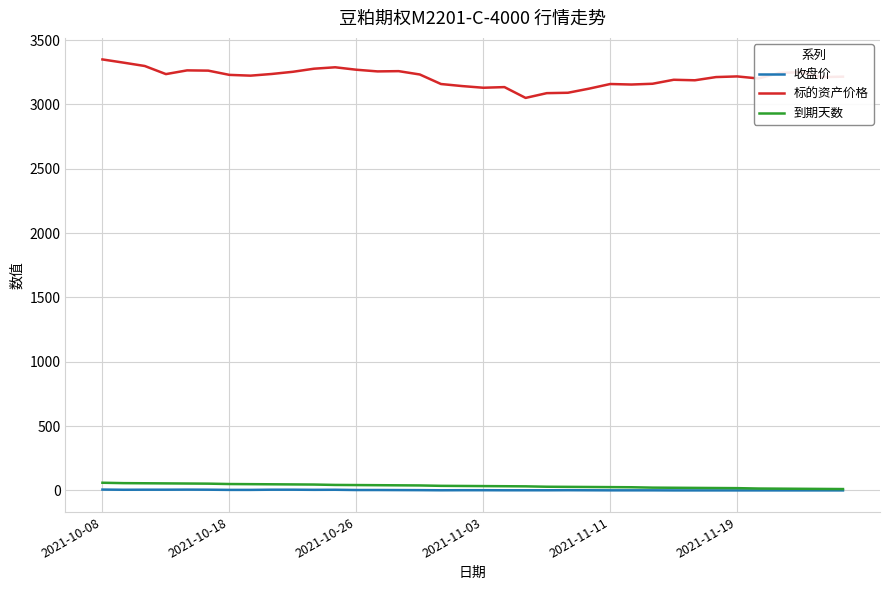

What is the highest value of the 标的资产价格 series?

3350.0